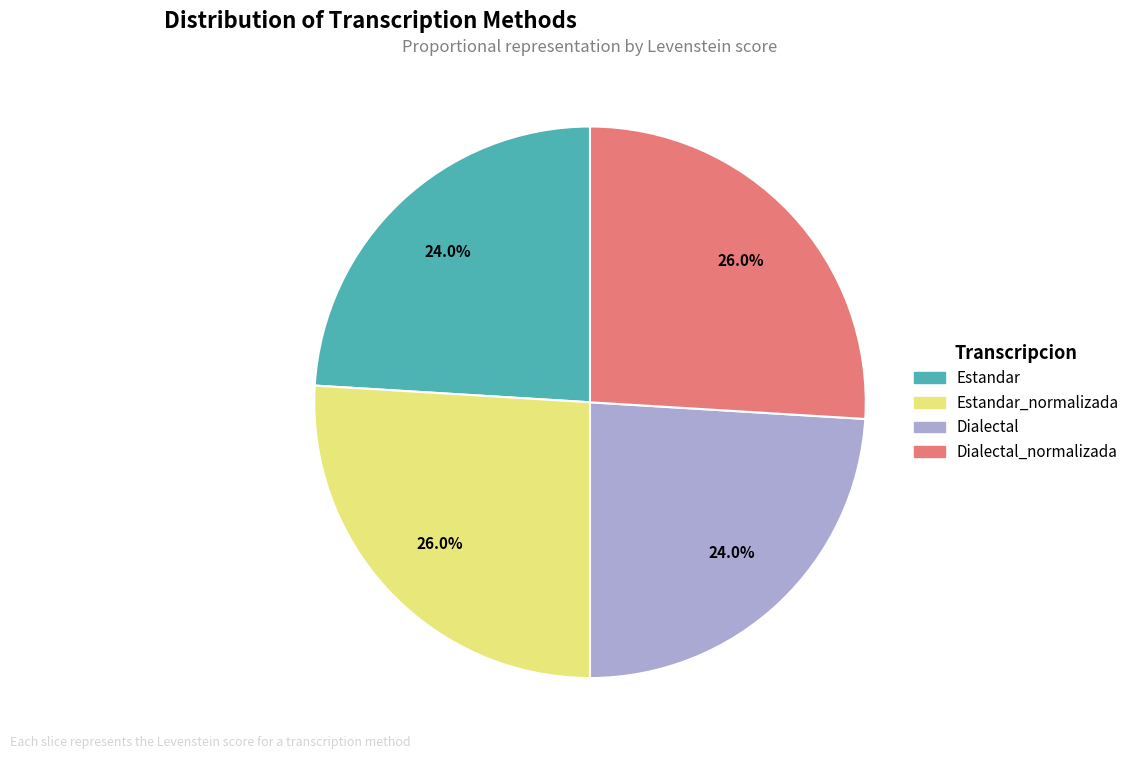

Is there a majority slice in this chart?

No